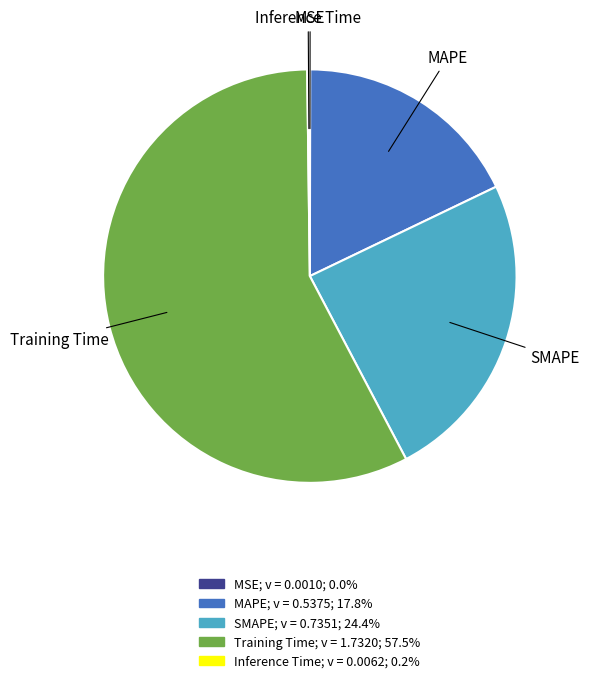

Does Training Time account for over 50% of the chart?

Yes